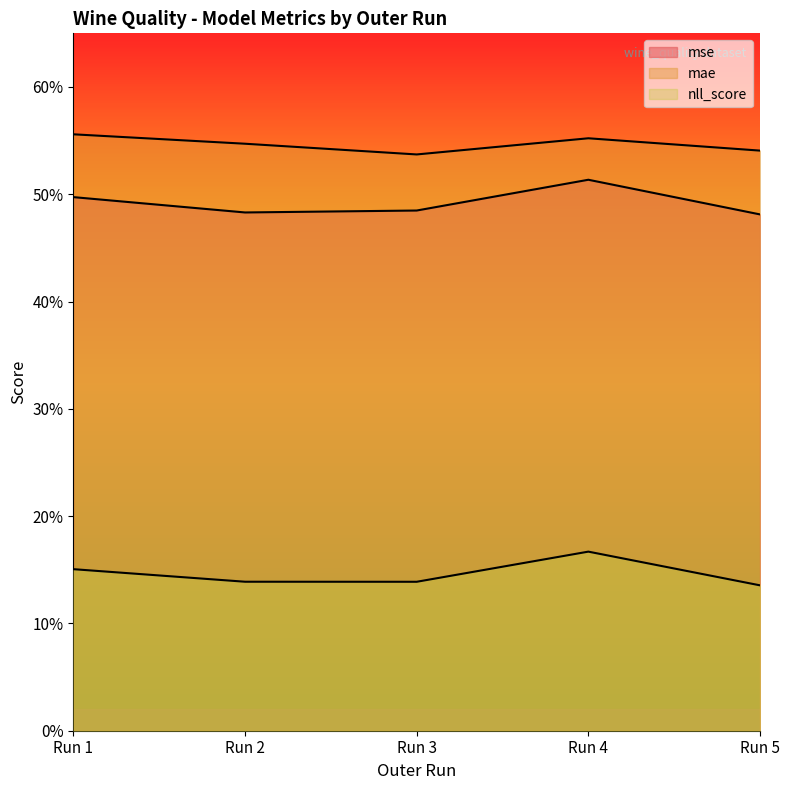

True or false: mse and nll_score intersect in this chart.

False